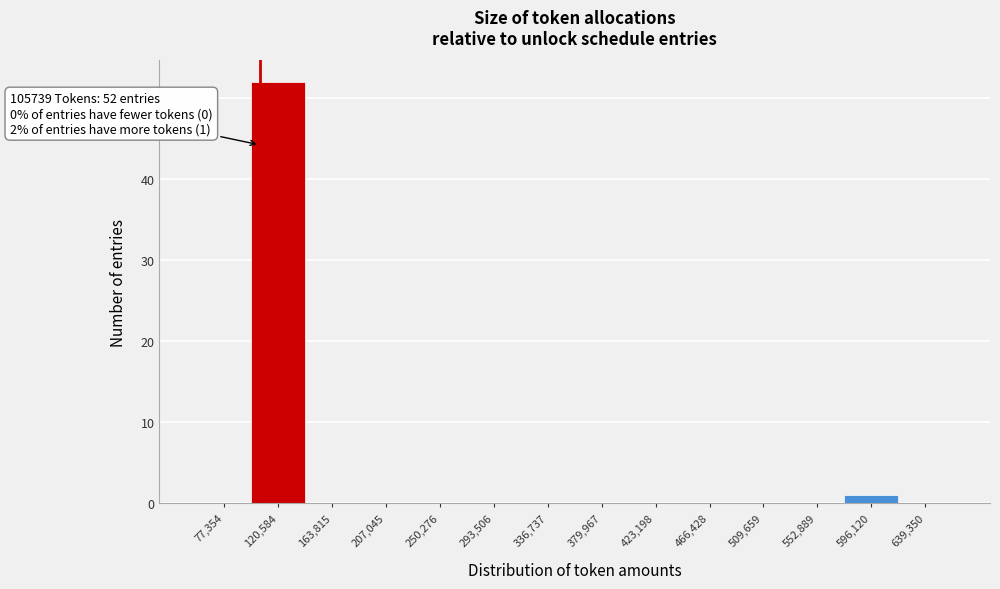

Over which range of the x-axis is the bar tallest?

100000 to 140000